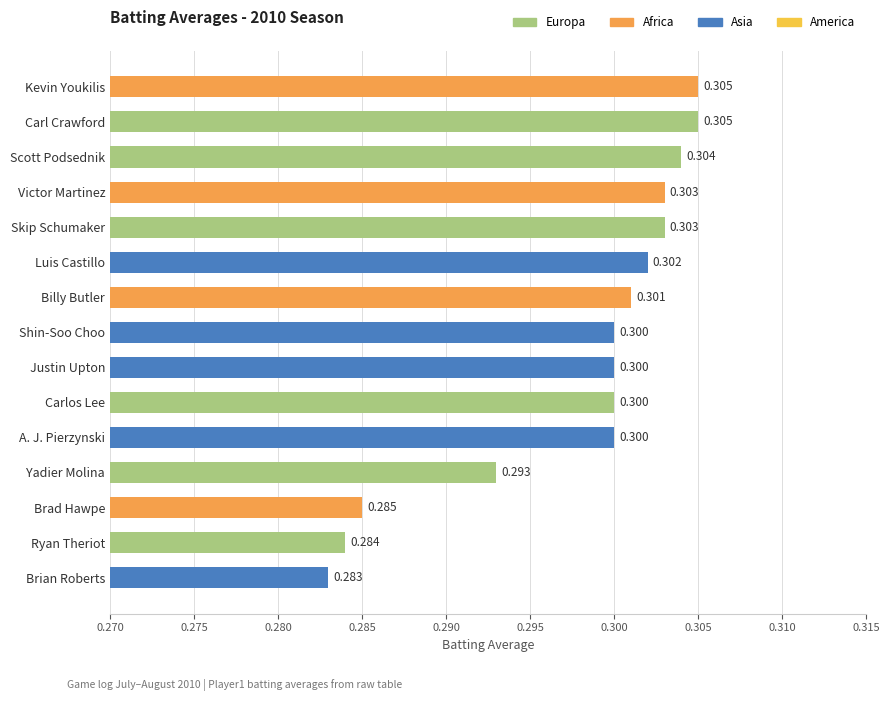

The value at Victor Martinez is 0.3. True or false?

True